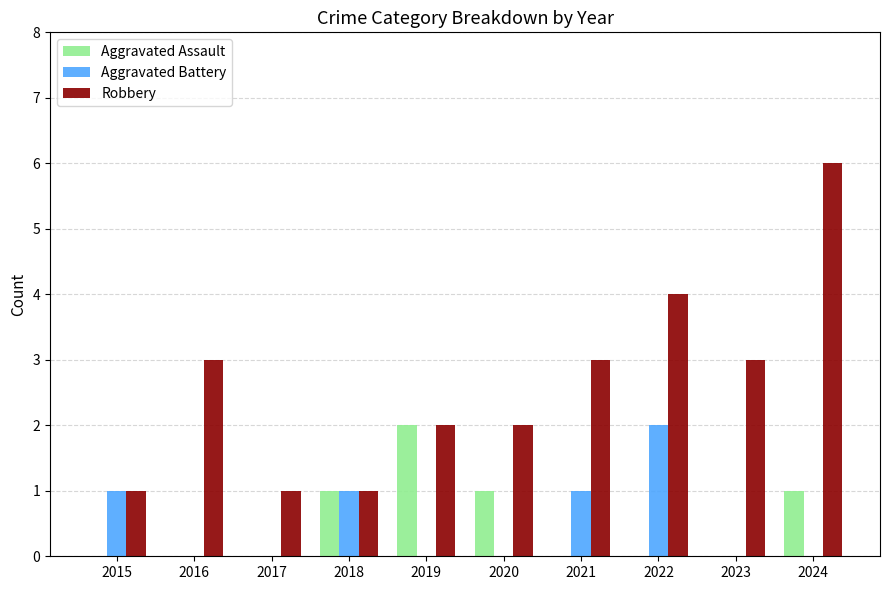

What is the approximate value of Robbery at 2023?

3